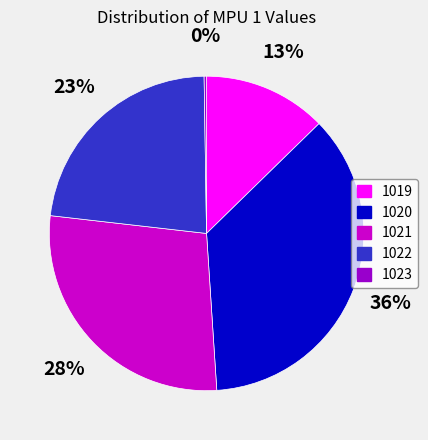

To the nearest percent, what is the average slice percentage?

20%